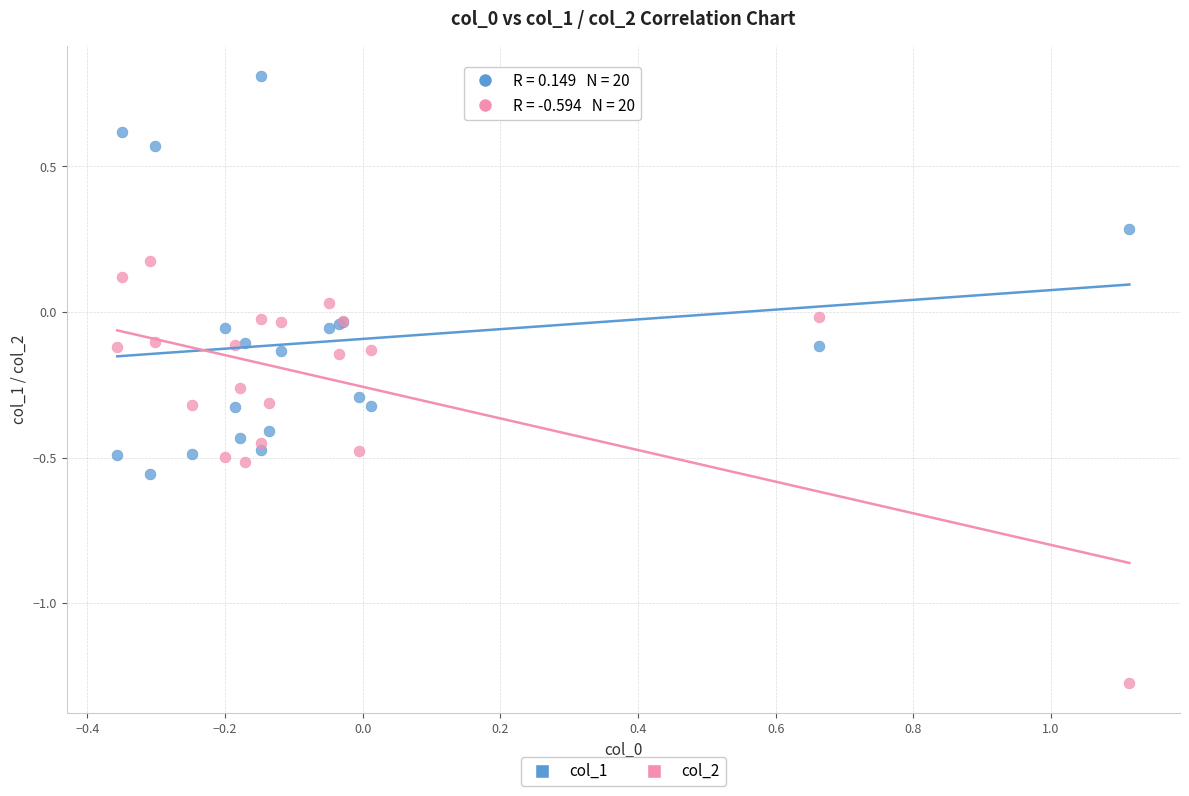

Which series reaches the maximum Y coordinate?

col_1